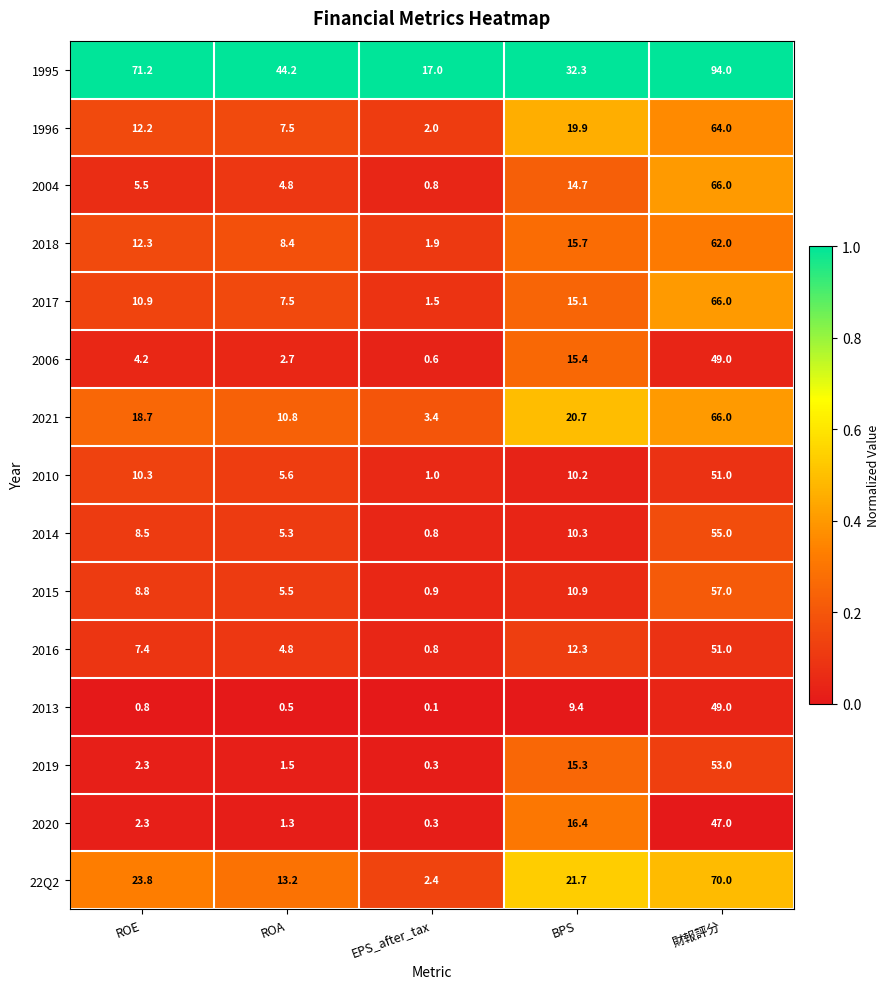

What is the approximate value of 22Q2 at 財報評分?

70.0